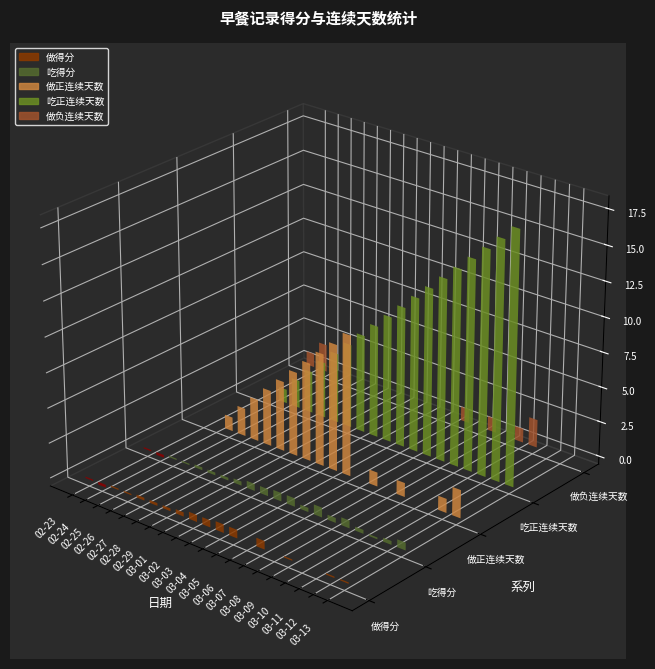

Reading right to left, extract all data points from this chart.

做得分: 03-13=0.1	03-12=0.1	03-11=0.0	03-10=0.0	03-09=0.1	03-08=0.0	03-07=0.6	03-06=0.0	03-05=0.6	03-04=0.6	03-03=0.5	03-02=0.5	03-01=0.3	02-29=0.2	02-28=0.2	02-27=0.2	02-26=0.1	02-25=0.1	02-24=-0.2	02-23=-0.1
吃得分: 03-13=0.6	03-12=0.3	03-11=0.1	03-10=0.3	03-09=0.6	03-08=0.3	03-07=0.7	03-06=0.3	03-05=0.6	03-04=0.6	03-03=0.5	03-02=0.5	03-01=0.3	02-29=0.2	02-28=0.2	02-27=0.2	02-26=0.1	02-25=0.1	02-24=-0.2	02-23=-0.1
做正连续天数: 03-13=2.0	03-12=1.0	03-11=0.0	03-10=0.0	03-09=1.0	03-08=0.0	03-07=1.0	03-06=0.0	03-05=10.0	03-04=9.0	03-03=8.0	03-02=7.0	03-01=6.0	02-29=5.0	02-28=4.0	02-27=3.0	02-26=2.0	02-25=1.0	02-24=0.0	02-23=0.0
吃正连续天数: 03-13=18.0	03-12=17.0	03-11=16.0	03-10=15.0	03-09=14.0	03-08=13.0	03-07=12.0	03-06=11.0	03-05=10.0	03-04=9.0	03-03=8.0	03-02=7.0	03-01=6.0	02-29=5.0	02-28=4.0	02-27=3.0	02-26=2.0	02-25=1.0	02-24=0.0	02-23=0.0
做负连续天数: 03-13=0.0	03-12=0.0	03-11=2.0	03-10=1.0	03-09=0.0	03-08=1.0	03-07=0.0	03-06=1.0	03-05=0.0	03-04=0.0	03-03=0.0	03-02=0.0	03-01=0.0	02-29=0.0	02-28=0.0	02-27=0.0	02-26=0.0	02-25=0.0	02-24=2.0	02-23=1.0